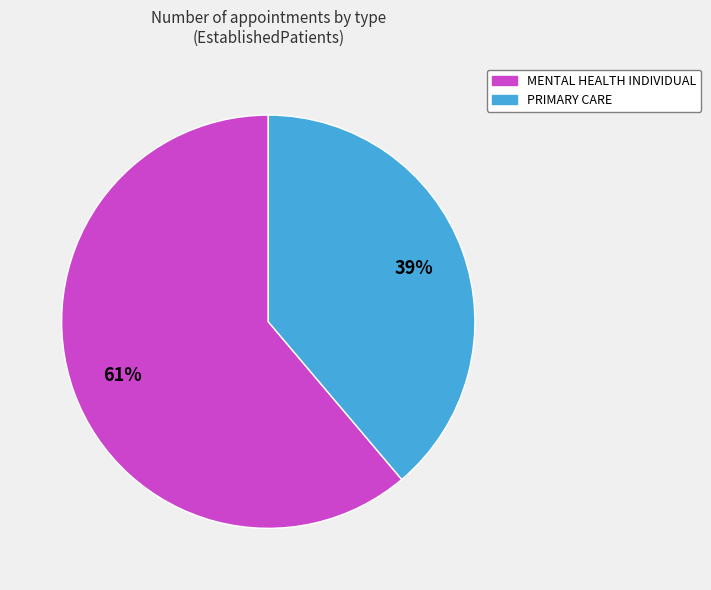

True or false: MENTAL HEALTH INDIVIDUAL accounts for 72% of the total.

False